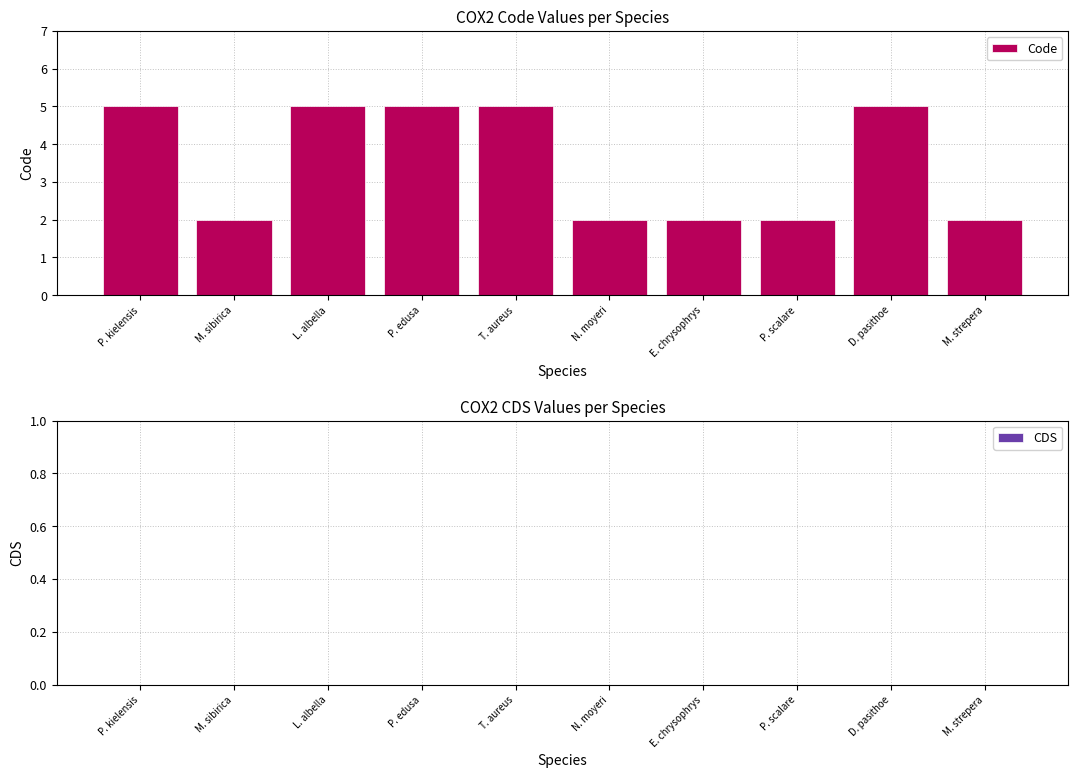

What is the sum of all values?

35